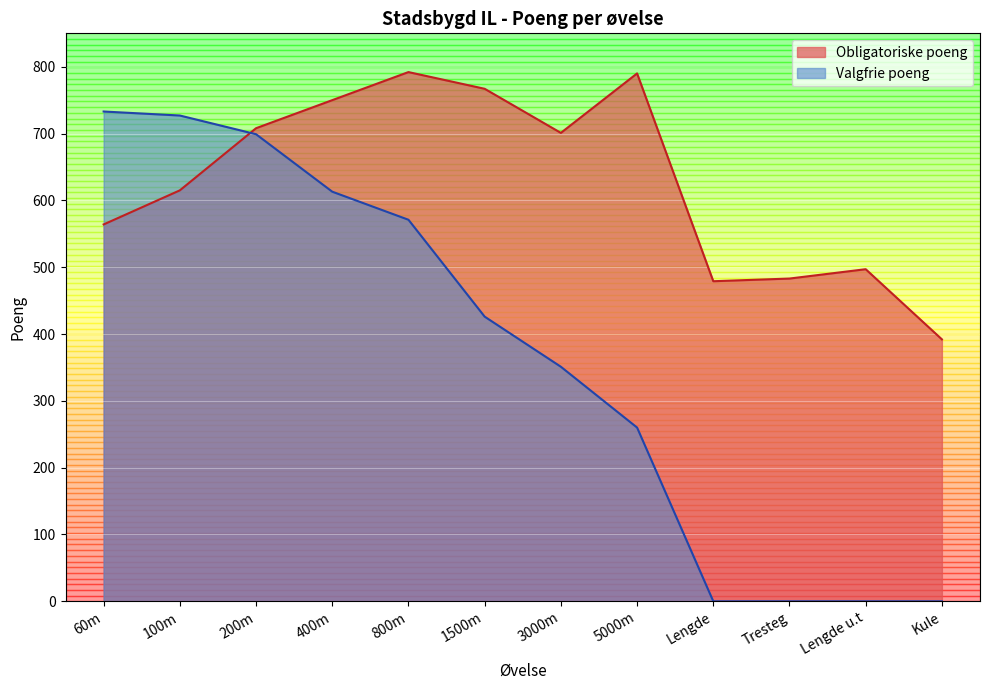

True or false: Valgfrie poeng and Obligatoriske poeng cross at least once.

True